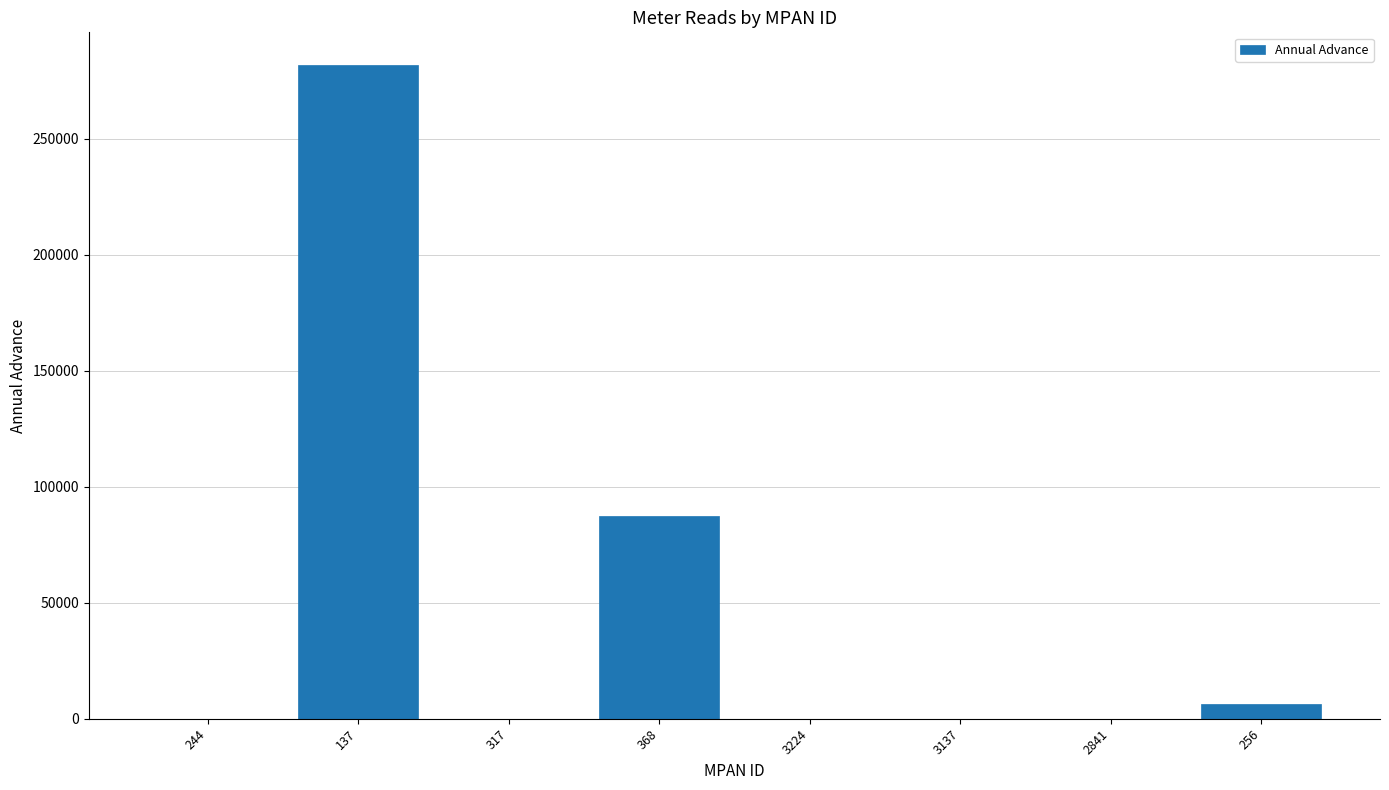

Does the chart contain stacked bars?

No